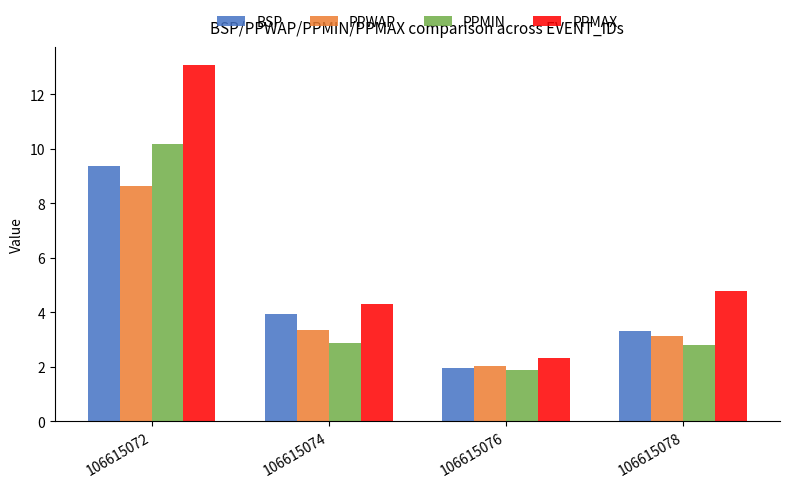

The PPWAP series shows 1.8 at 106615074. True or false?

False